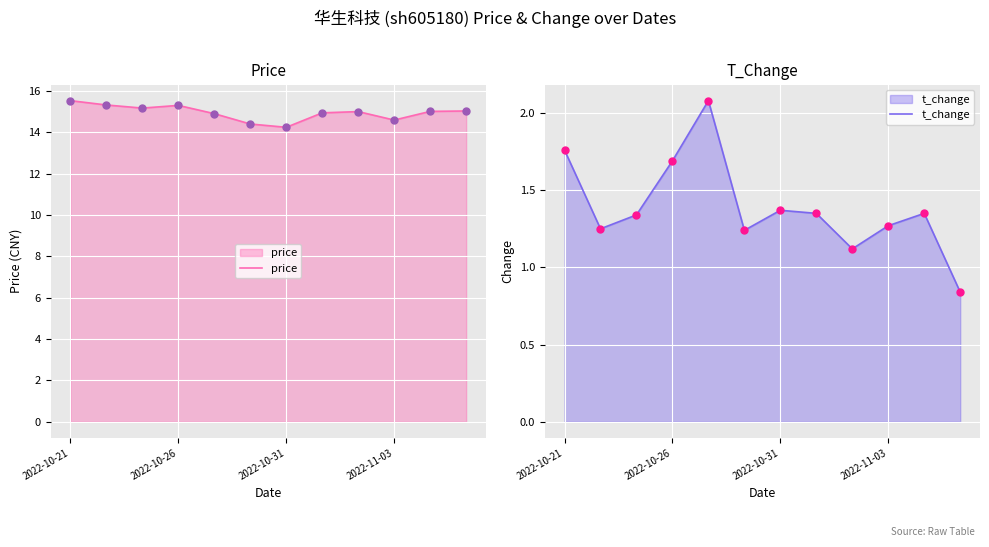

Which series has the widest spread of Y values?

price